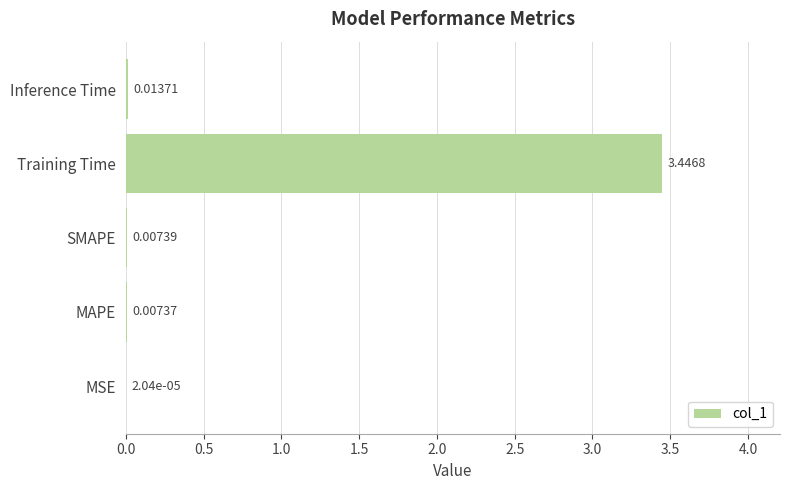

Which category has the highest value across all series?

Training Time